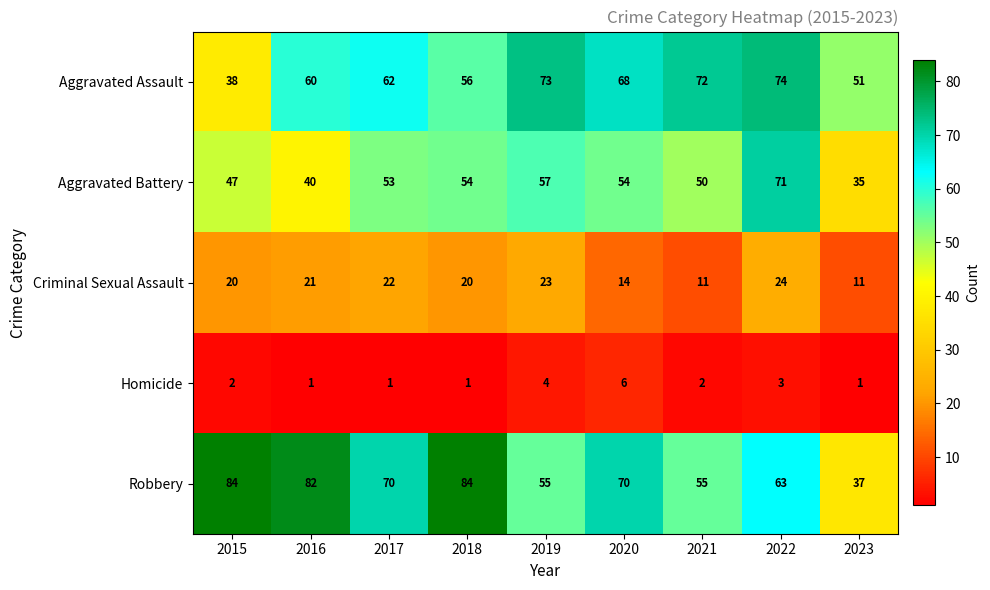

What is the spread (max minus min) of values at 2022?

71